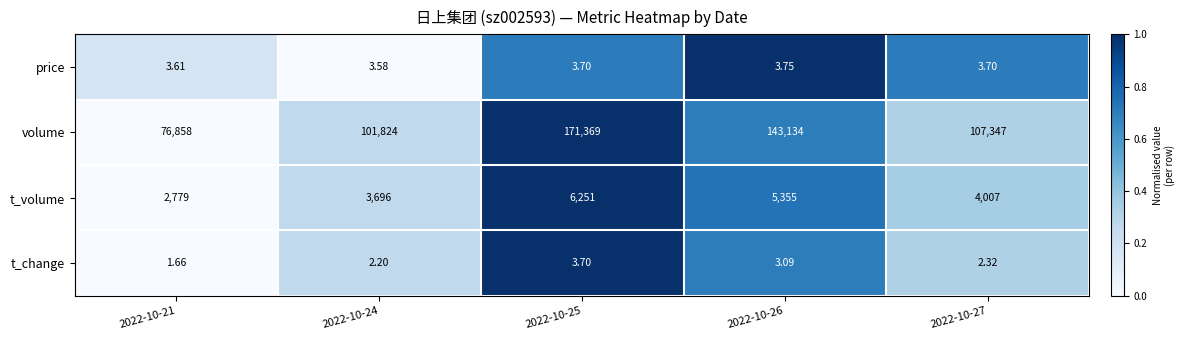

At 2022-10-26, list the series in order from smallest to largest.

t_change, price, t_volume, volume